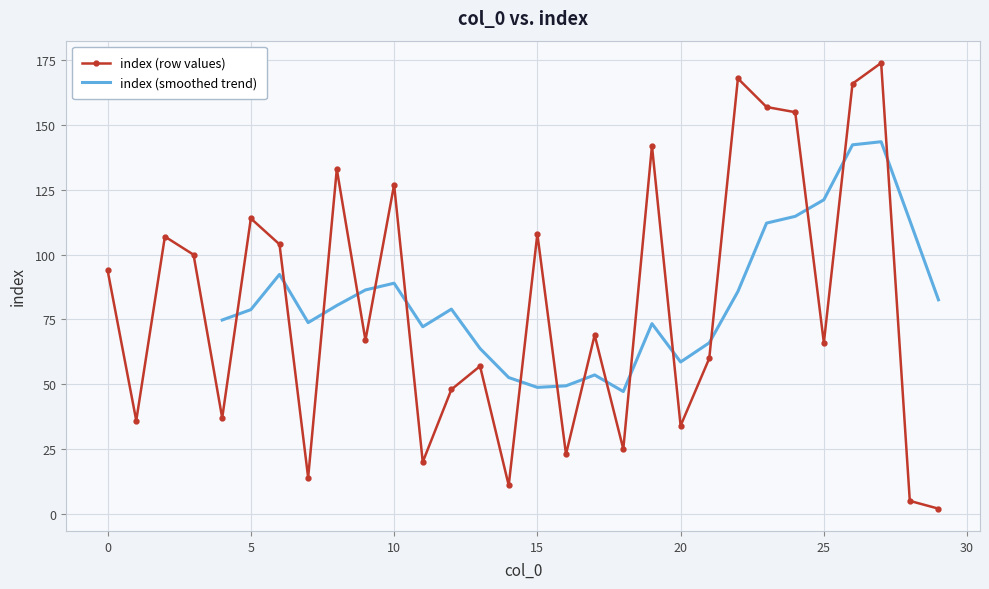

How many values exceed 69?

14